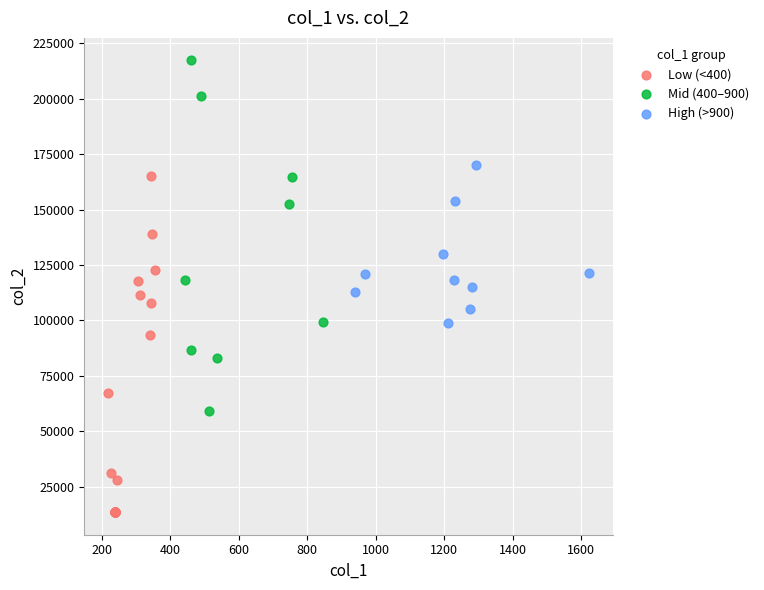

Which series contains the highest Y value?

Mid (400–900)